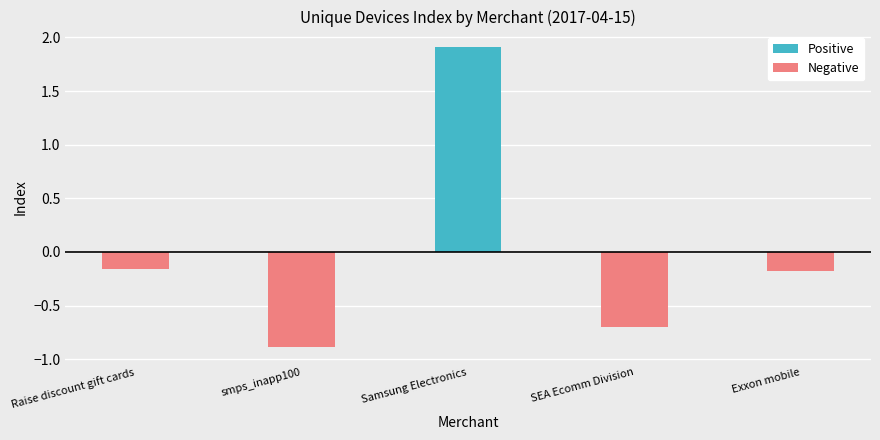

How many values in Positive are above zero?

1